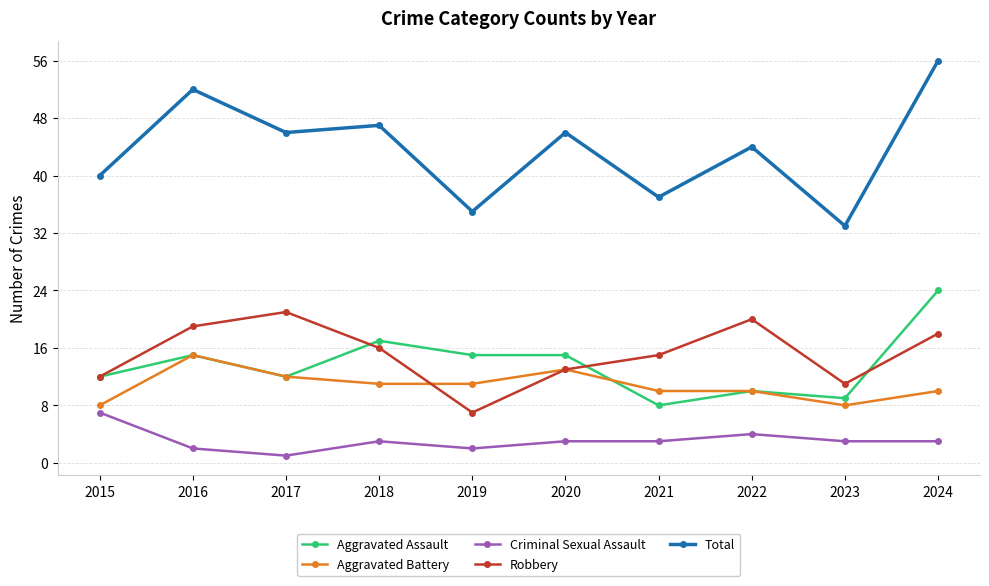

What is the difference between the second highest and minimum values in the Robbery series?

13